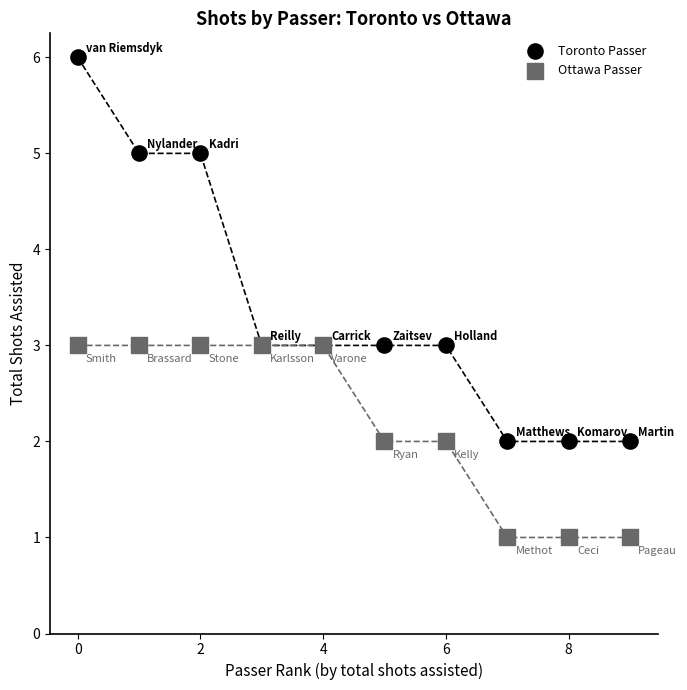

Which series reaches the maximum Y coordinate?

Toronto Passer